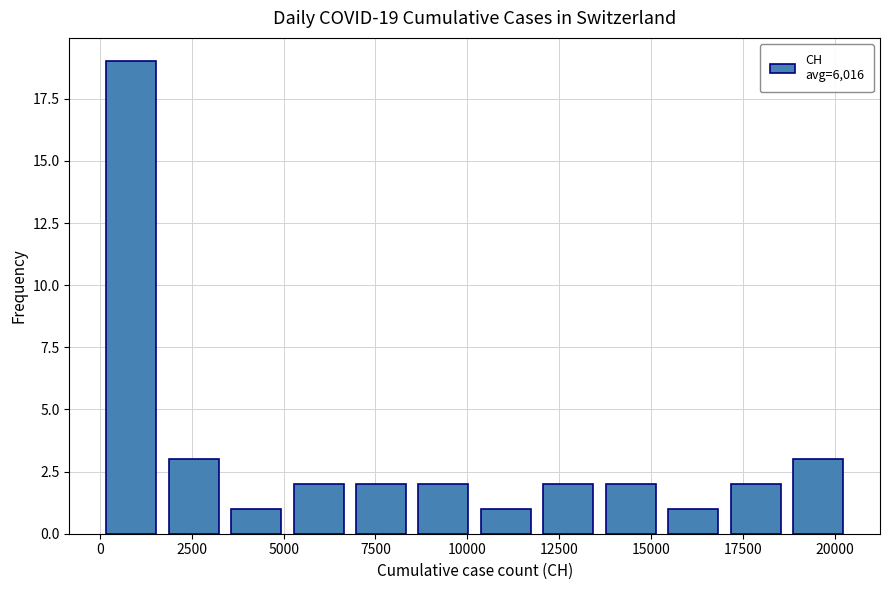

Read against the x-axis, roughly where is the centre of the tallest bar?

1000